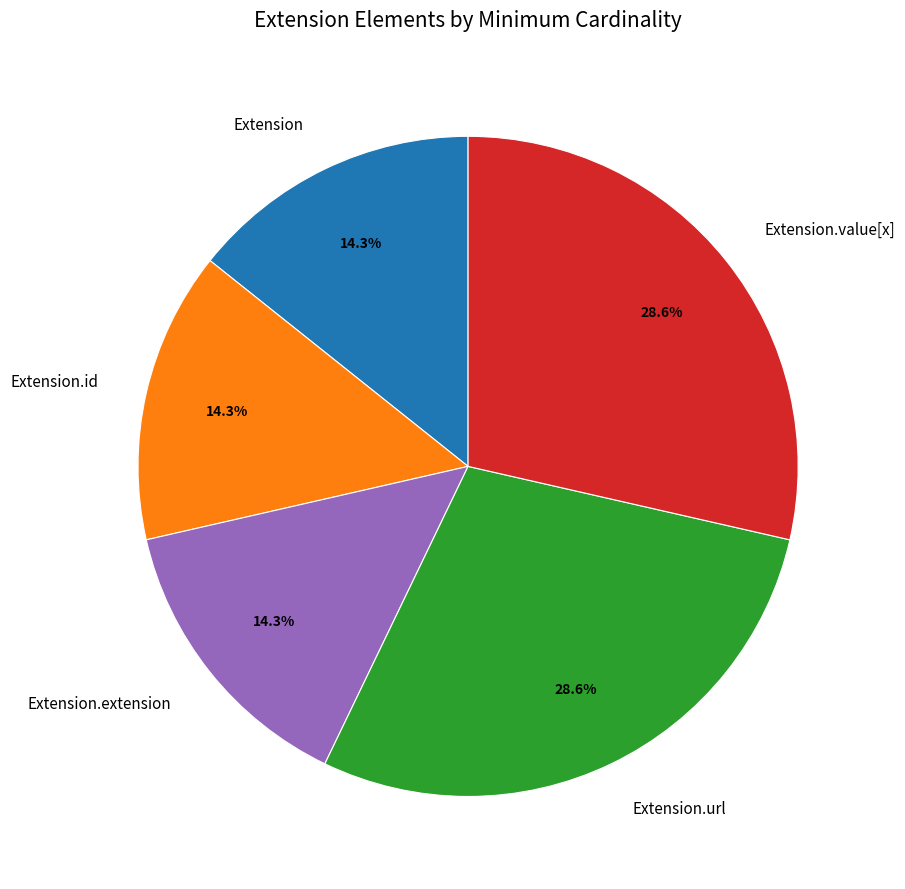

Is it true that Extension.url is 56% of the pie?

False